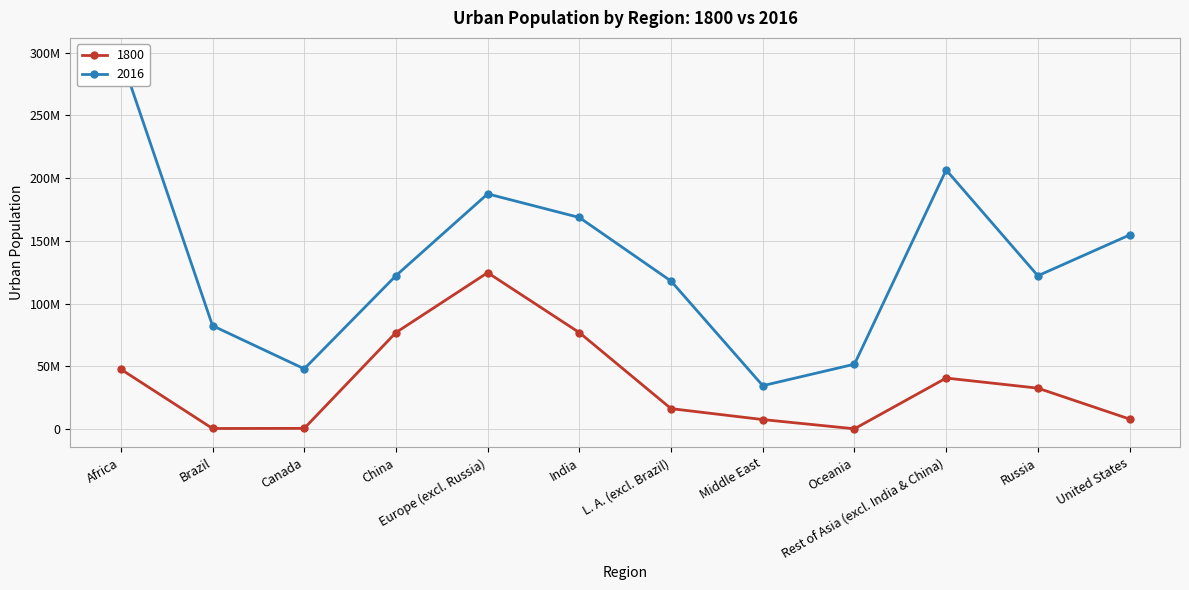

What is the total value across all series at Brazil?

82625552.4